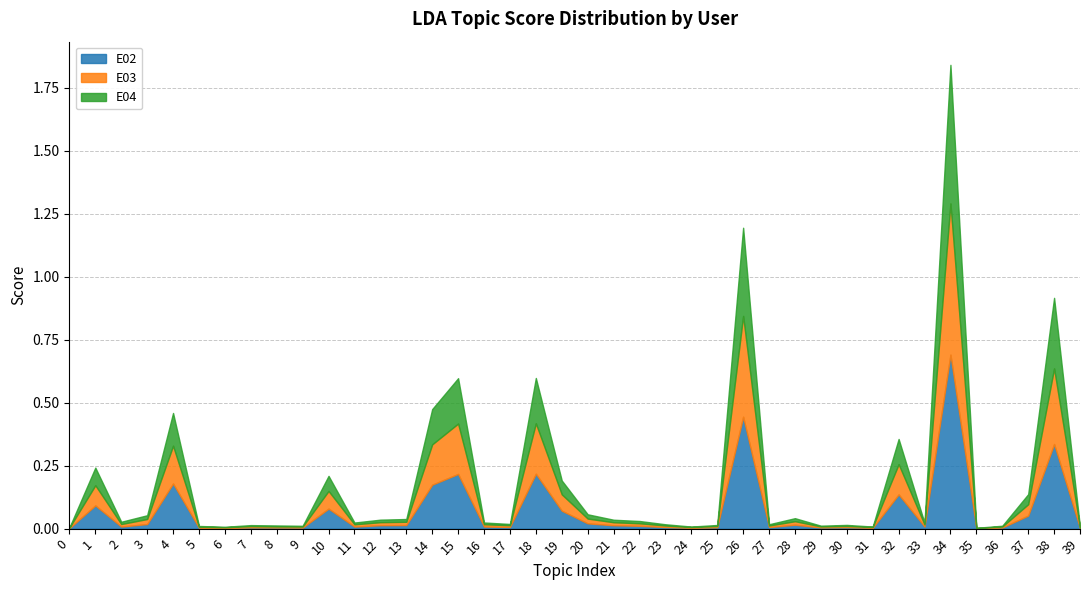

What is the value of the E04 point at the 20th from the left?

0.1